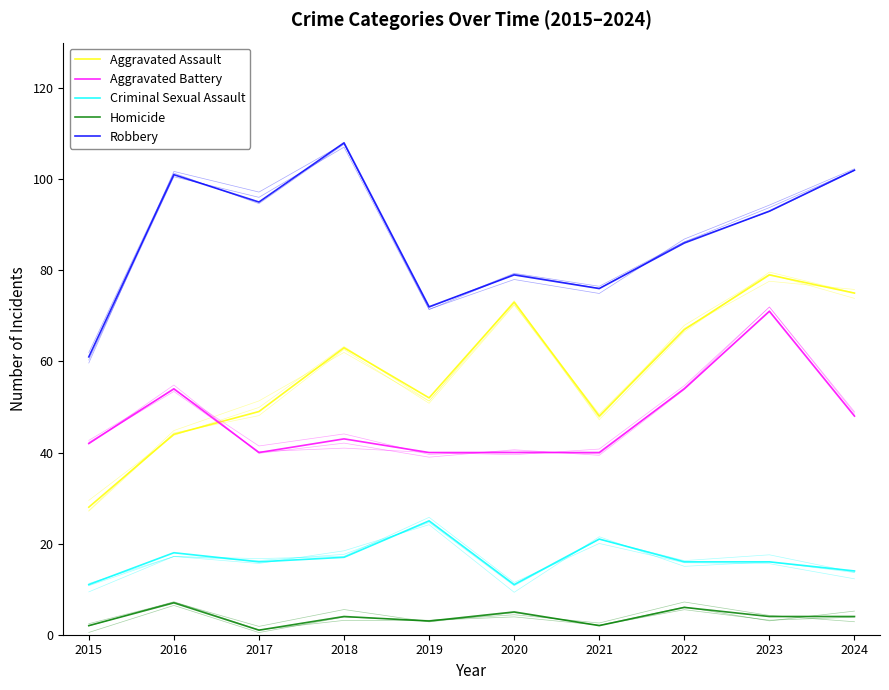

What is the value of the Criminal Sexual Assault point at the 2nd from the left?

18